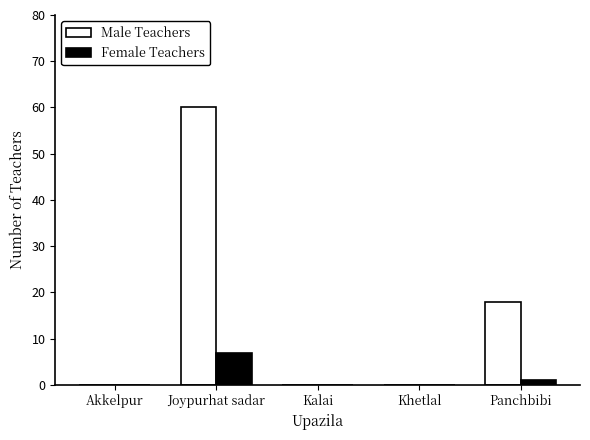

Is it true that Female Teachers equals 7 at Joypurhat sadar?

True